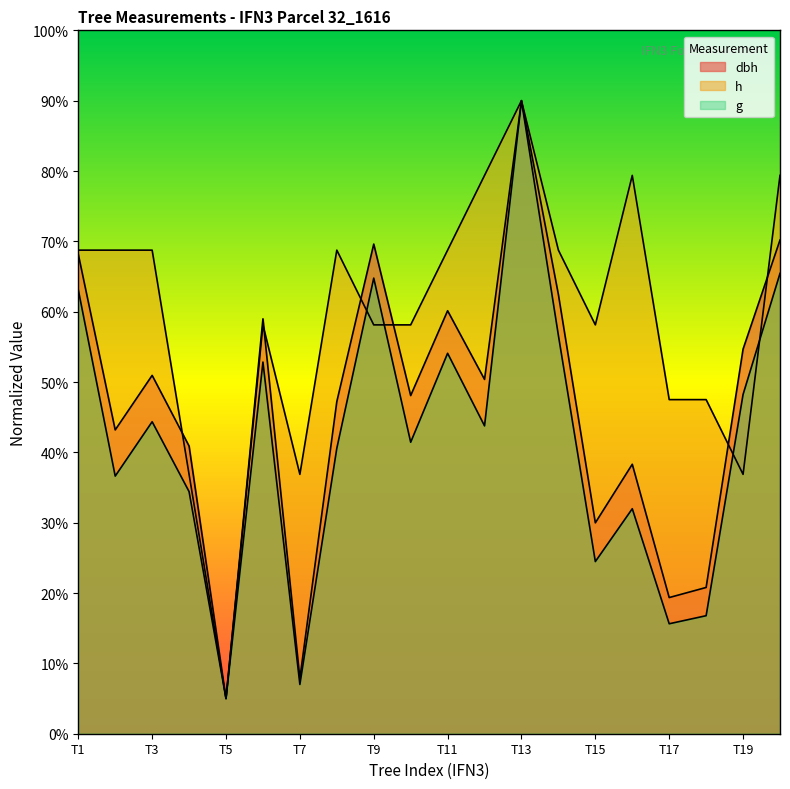

How many lines are shown in the chart?

3